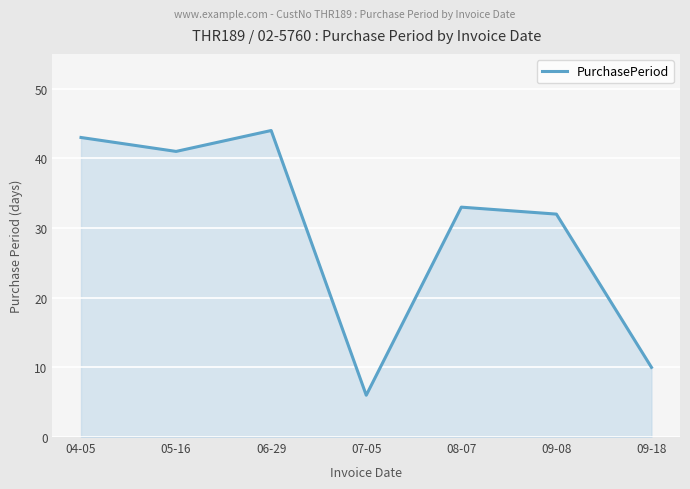

Between 09-18 and 04-05, which is larger?

04-05